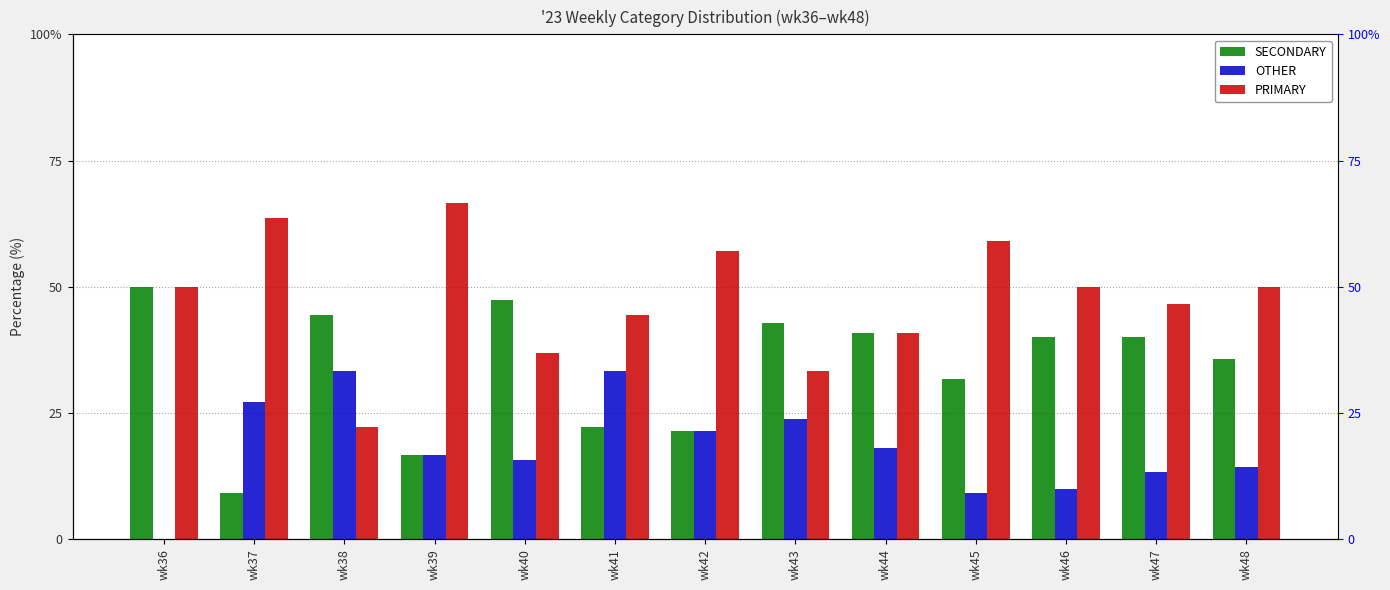

Which series has the largest total across all categories?

PRIMARY